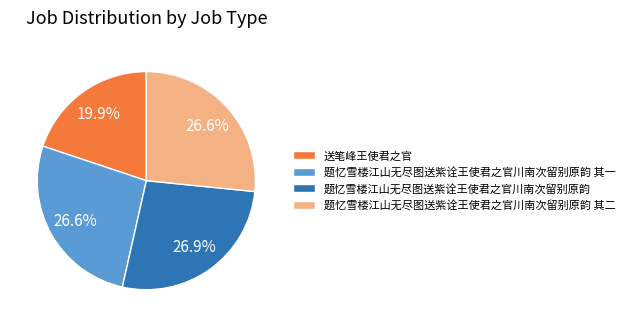

What percentage do 送笔峰王使君之官 and 题忆雪楼江山无尽图送紫诠王使君之官川南次留别原韵 其二 together represent?

46.5%